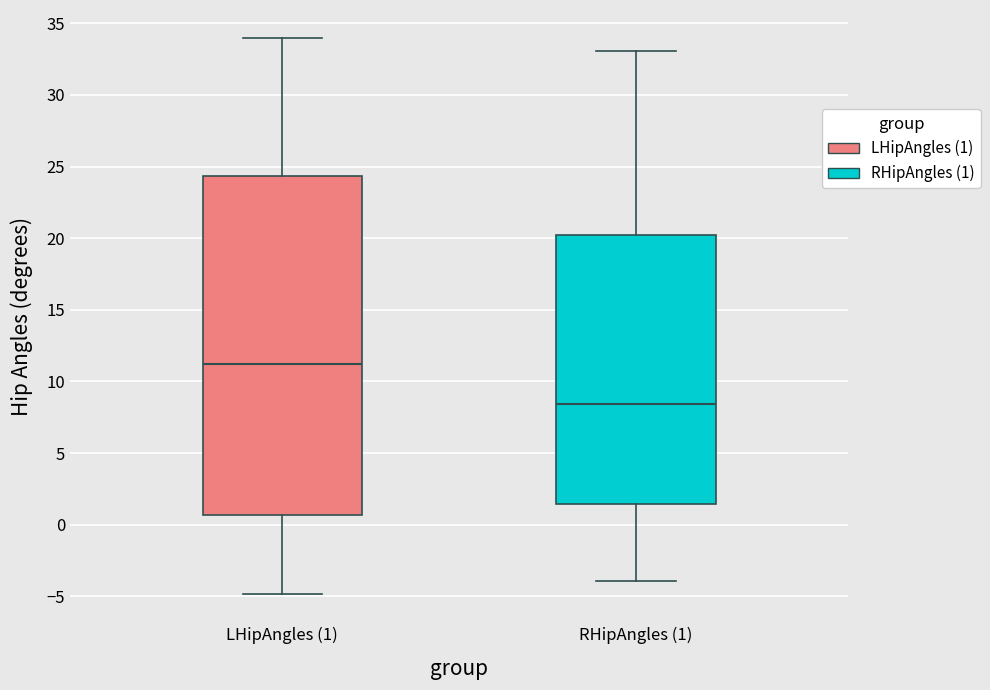

Which box is the tallest, from its lower edge to its upper edge?

LHipAngles (1)